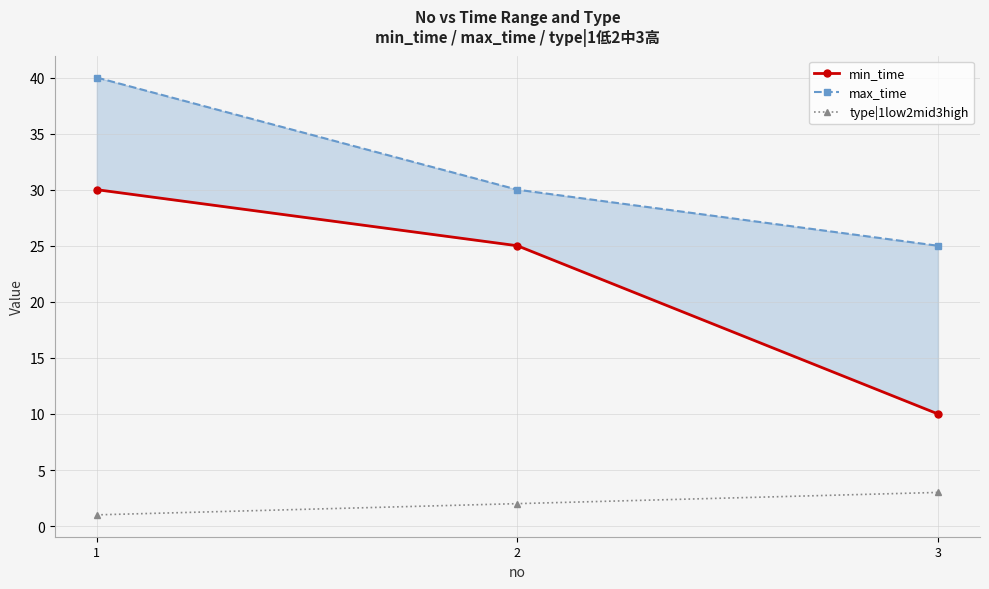

Which series has the widest spread of values?

min_time